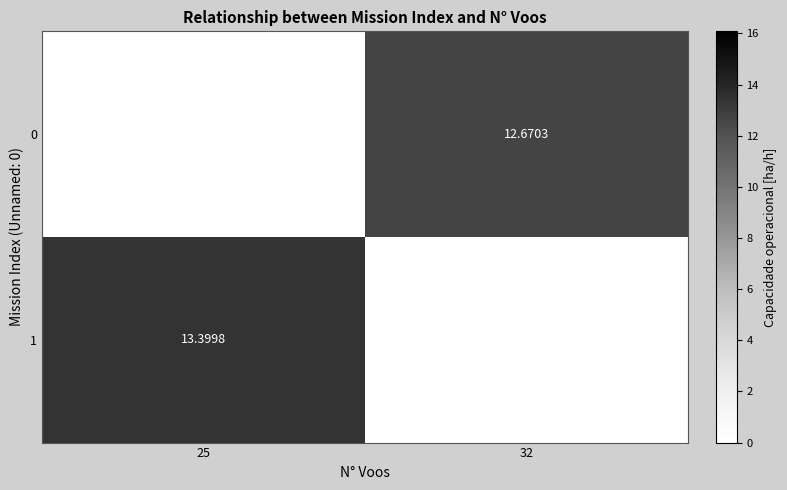

How many positive values does the 0 series have?

1